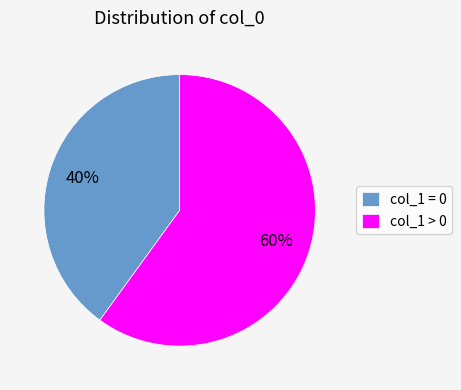

Is the sum of col_1 > 0 and col_1 = 0 greater than half?

Yes